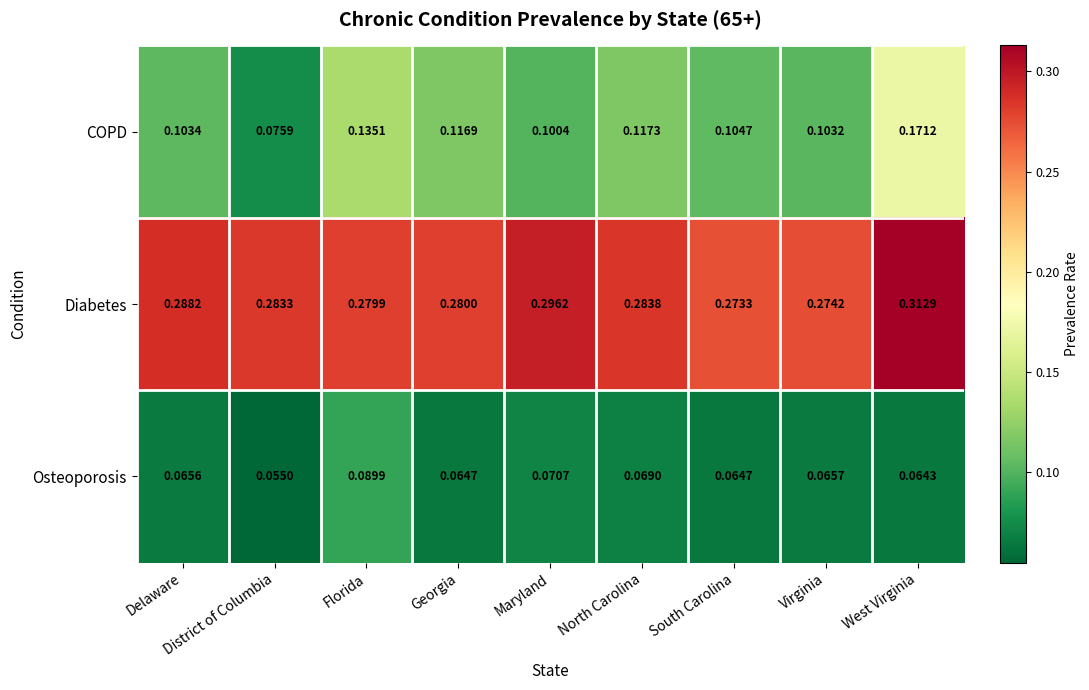

What is the total value across all series at Georgia?

0.5